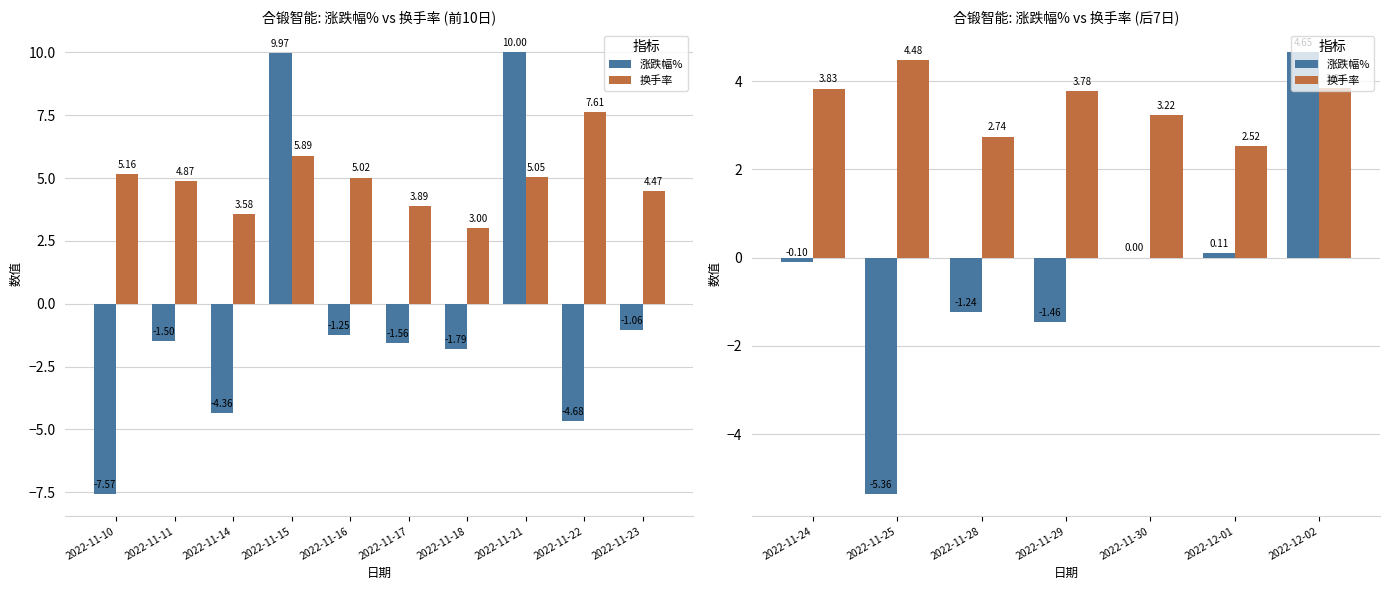

Is the value of 换手率 at 2022-11-24 greater than the value of 涨跌幅% at 2022-11-28?

Yes